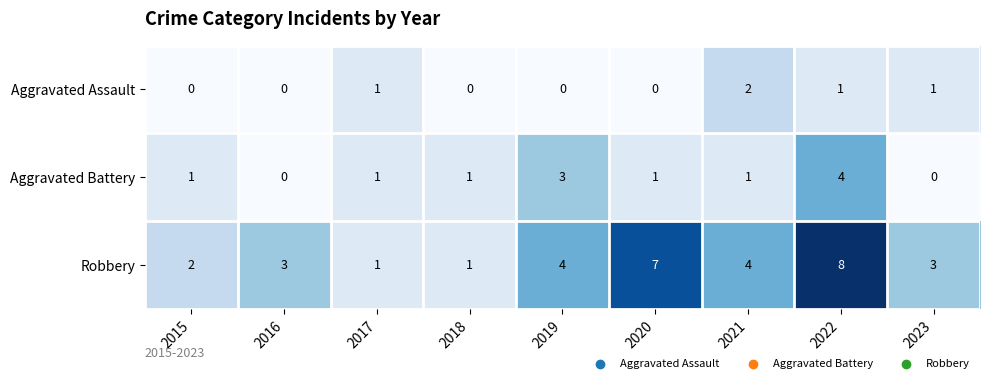

Which category has the highest value in the Aggravated Assault series?

2021